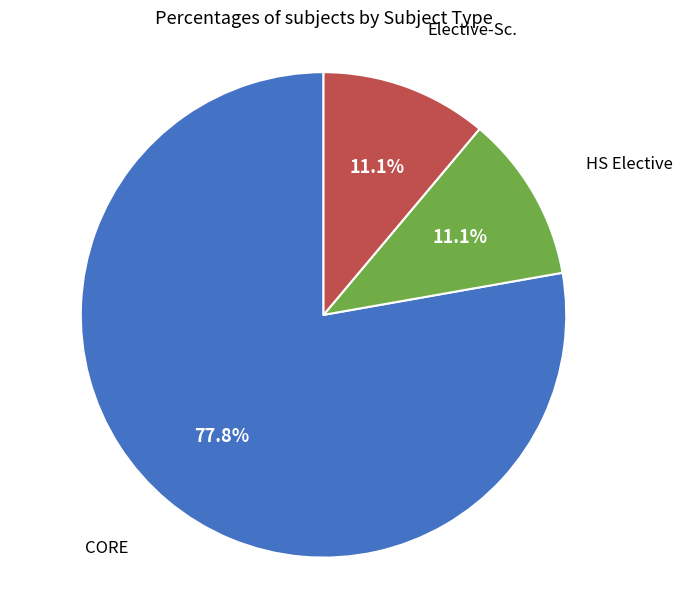

Is there a majority slice in this chart?

Yes